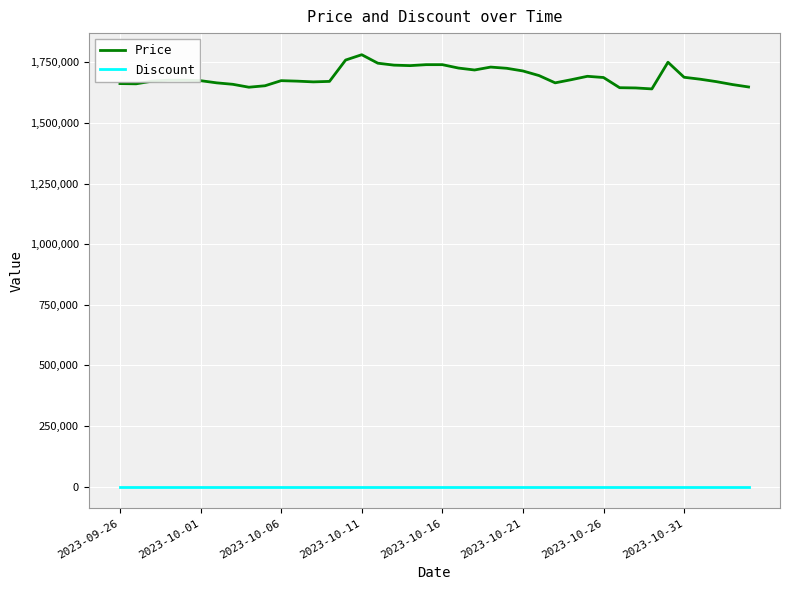

True or false: Discount and Price cross at least once.

False